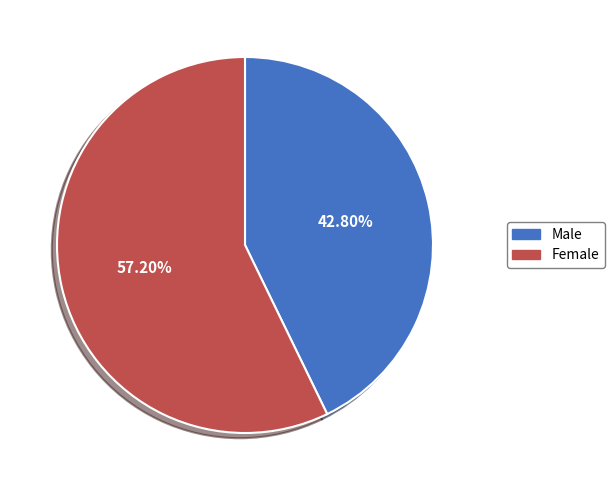

Which has a higher value, Male or Female?

Female